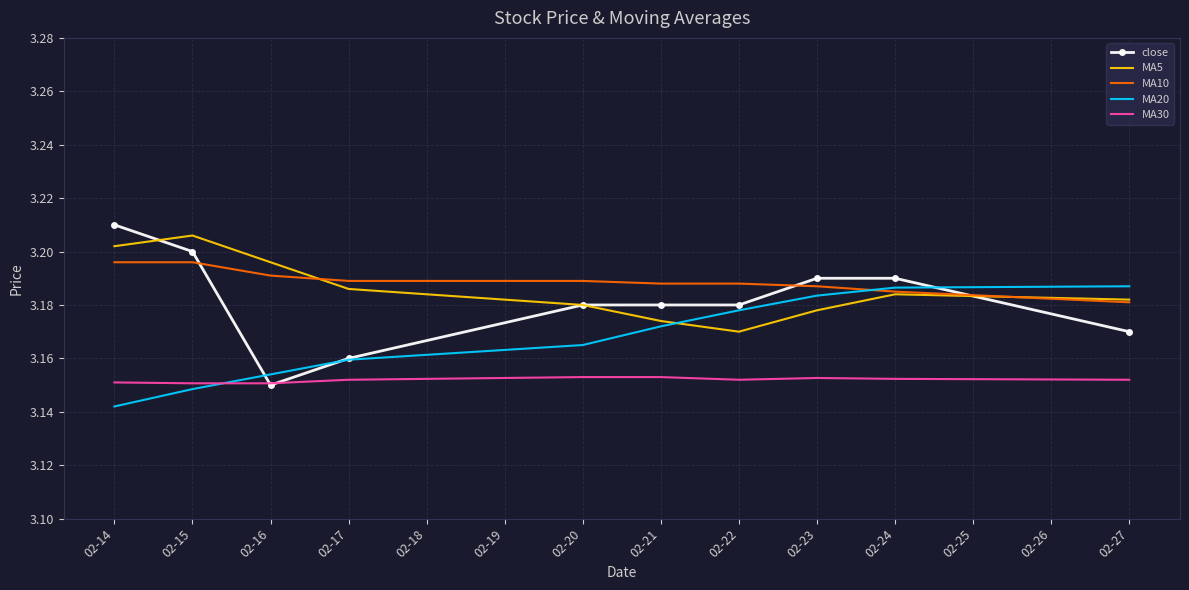

True or false: close and MA20 cross at least once.

True